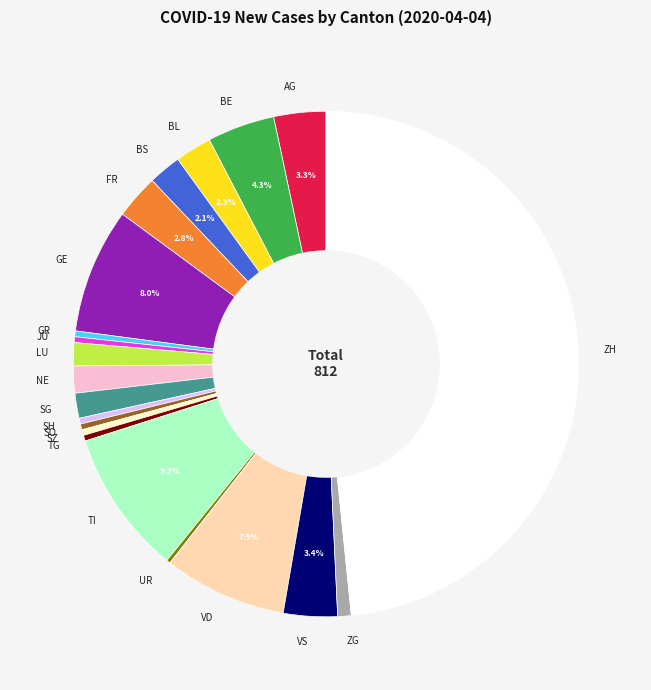

The TG slice represents 10% of the pie. True or false?

False